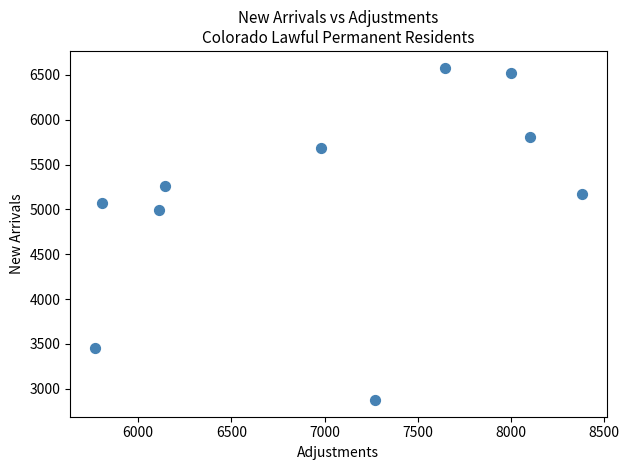

What Y value in the scatter plot is closest to 4727?

4997